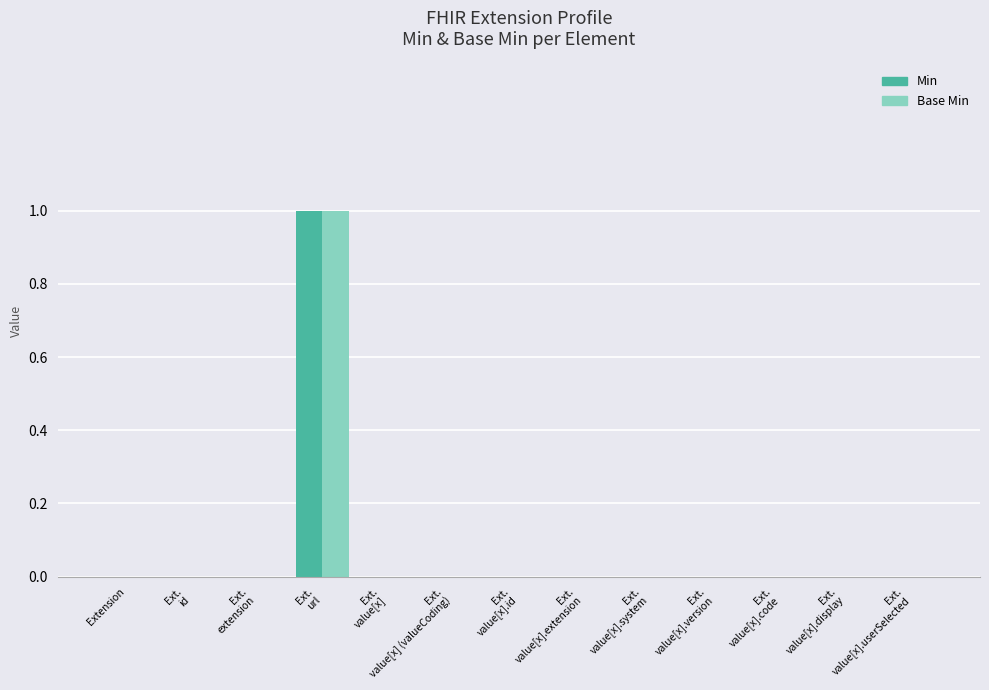

At which category does the chart reach its peak across all series?

Extension.url